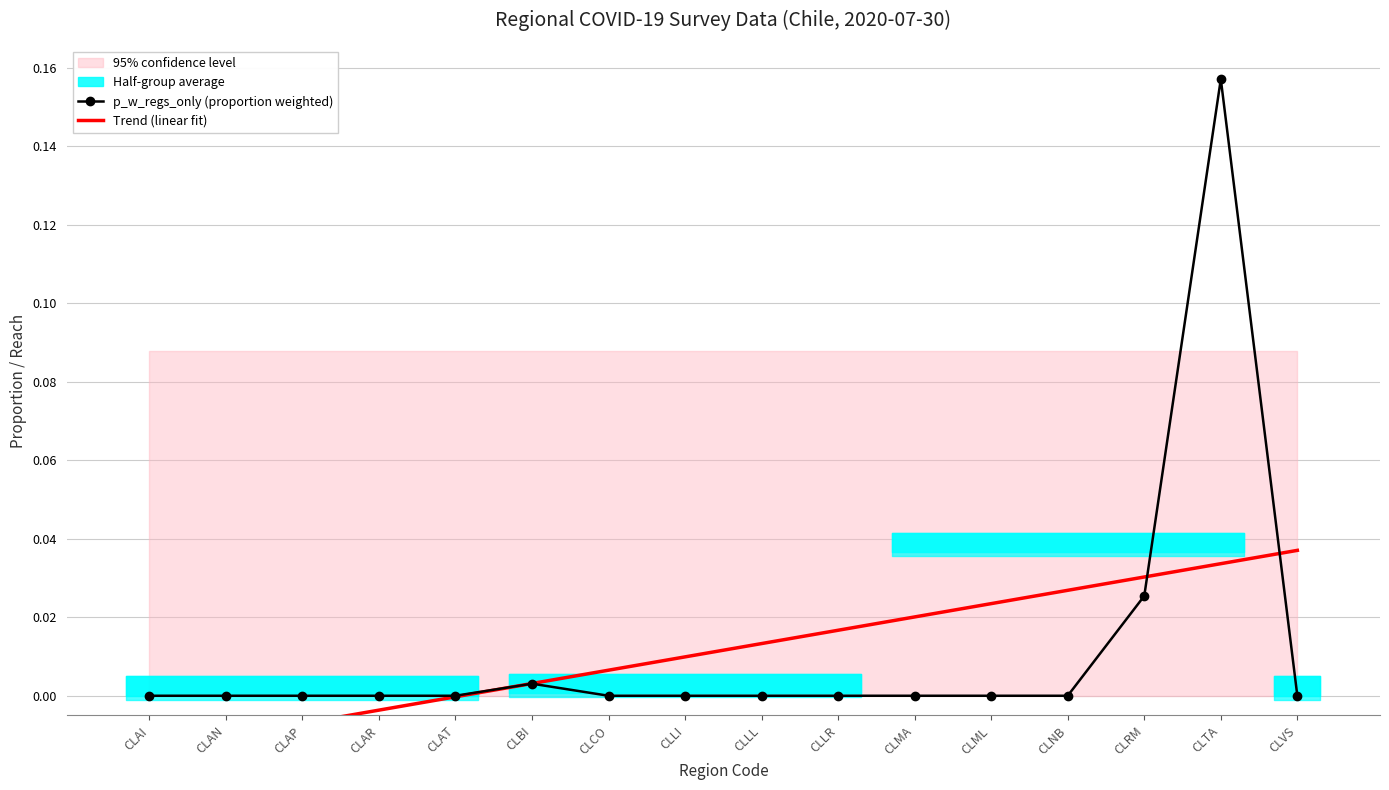

Reading left to right, transcribe all the data shown in this chart.

p_w_regs_only (proportion weighted): CLAI=0.0	CLAN=0.0	CLAP=0.0	CLAR=0.0	CLAT=0.0	CLBI=0.0	CLCO=0.0	CLLI=0.0	CLLL=0.0	CLLR=0.0	CLMA=0.0	CLML=0.0	CLNB=0.0	CLRM=0.0	CLTA=0.2	CLVS=0.0
Trend (linear fit): CLAI=-0.0	CLAN=-0.0	CLAP=-0.0	CLAR=-0.0	CLAT=-0.0	CLBI=0.0	CLCO=0.0	CLLI=0.0	CLLL=0.0	CLLR=0.0	CLMA=0.0	CLML=0.0	CLNB=0.0	CLRM=0.0	CLTA=0.0	CLVS=0.0